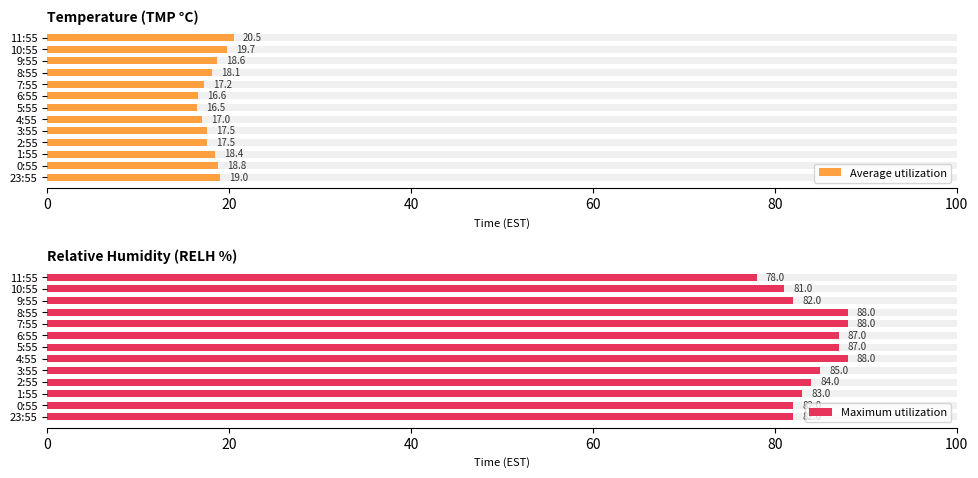

Rank the series by their average value, from lowest to highest.

Average utilization, Maximum utilization